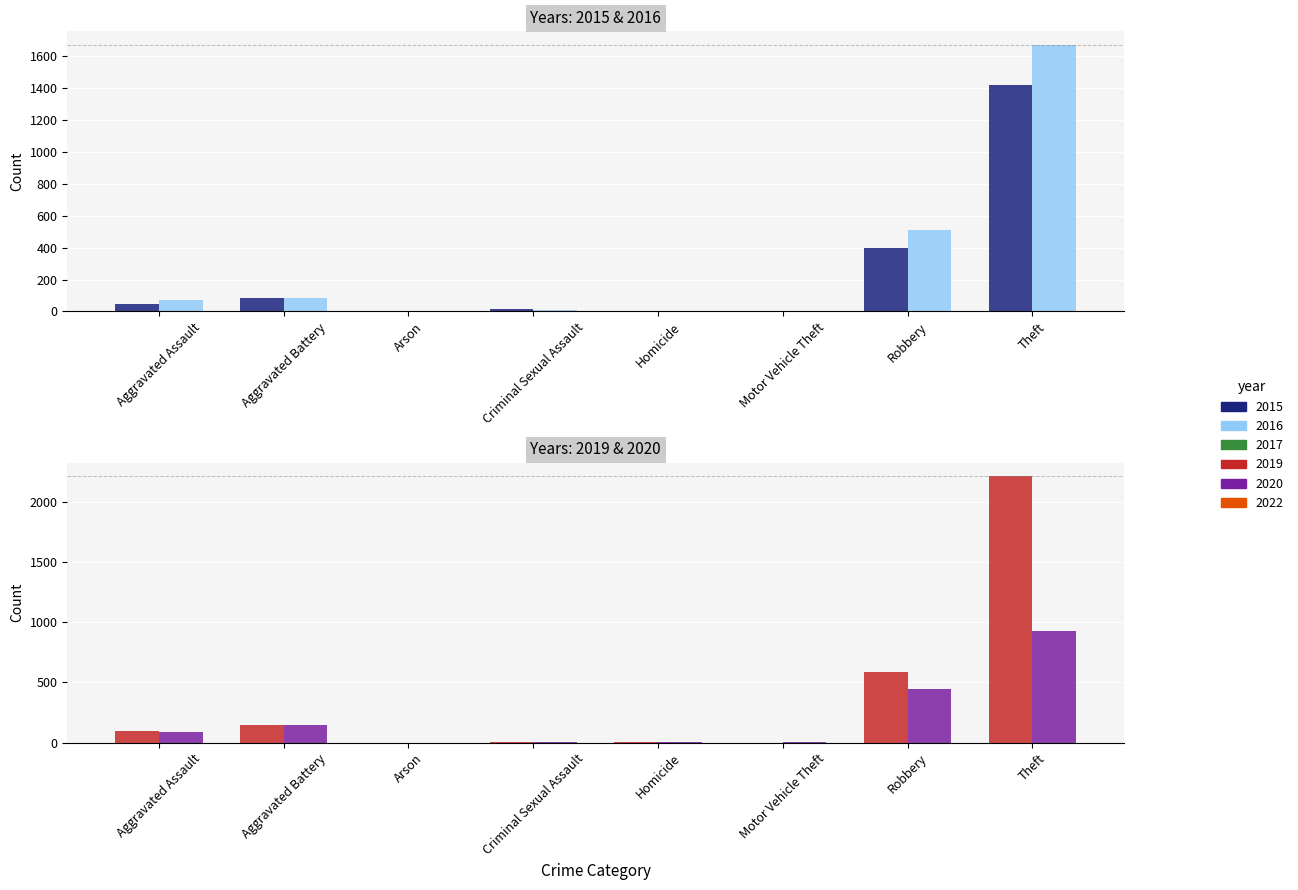

Where is 2022 nearest to the value 463?

Robbery